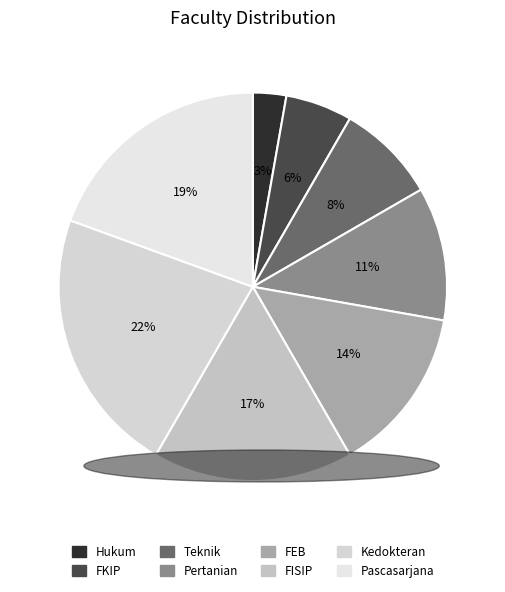

How many segments does this pie chart have?

8